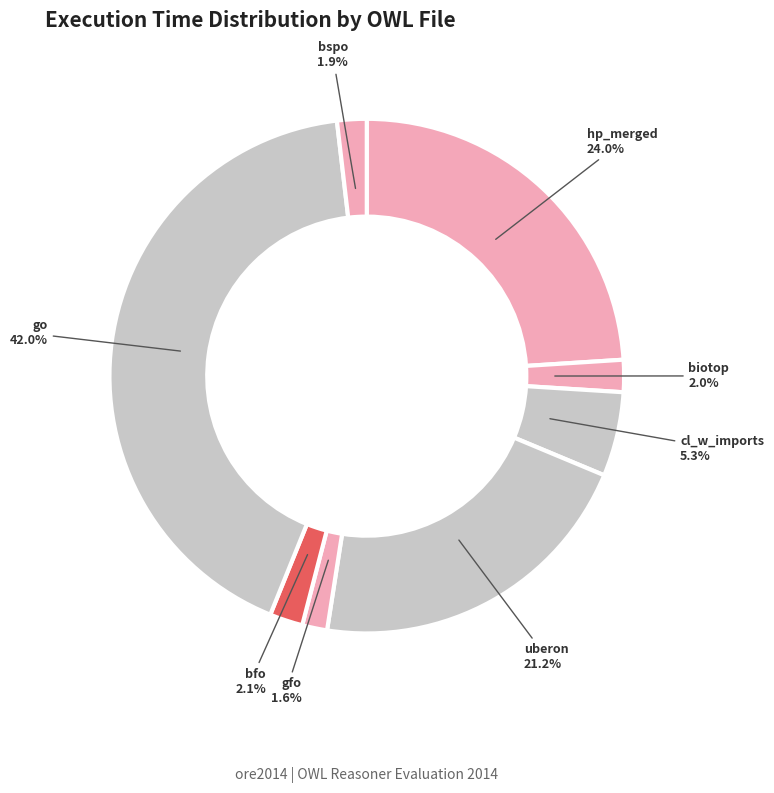

Approximately how many times larger is the value at go compared to cl_w_imports?

7.9